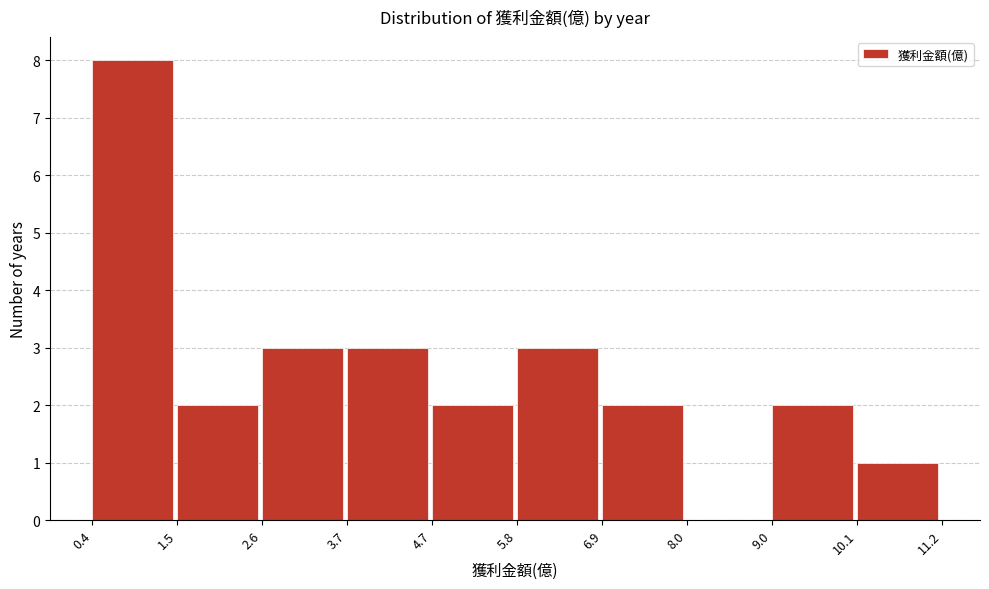

Over which range of the x-axis is the bar tallest?

0.4 to 1.5